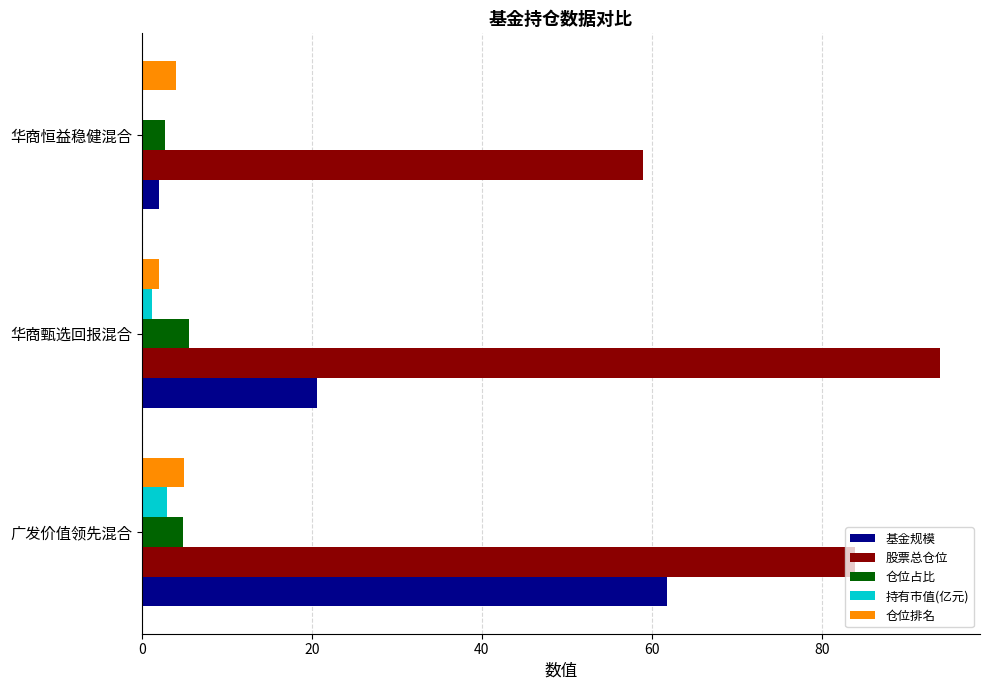

The 股票总仓位 series shows 93.9 at 华商甄选回报混合. True or false?

True